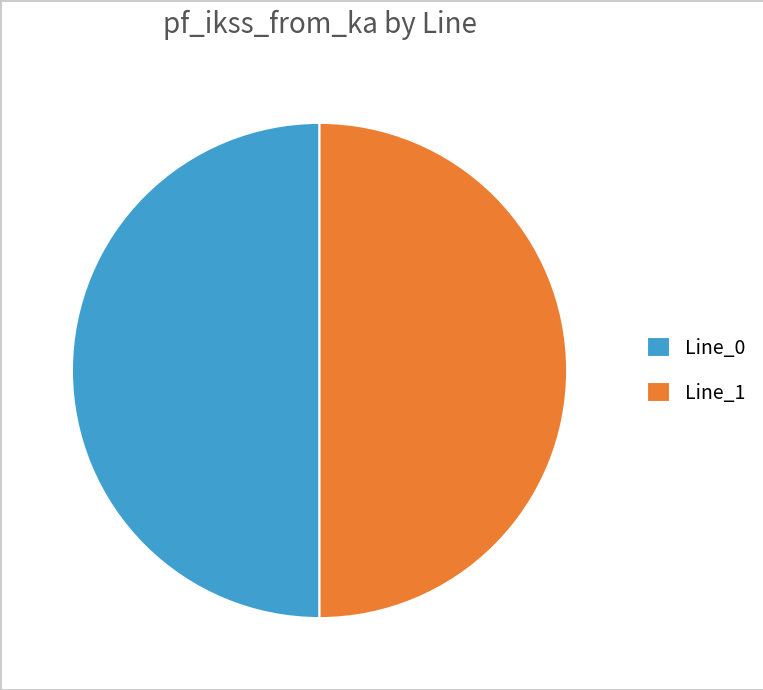

The Line_1 slice represents 50% of the pie. True or false?

True